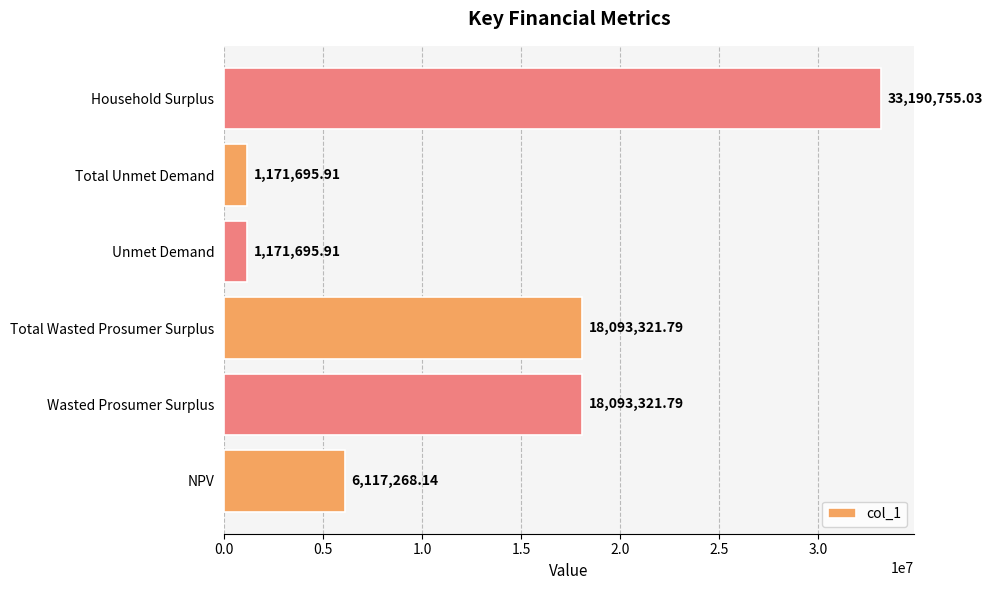

What is the ratio of the value at Household Surplus to the value at Total Unmet Demand?

28.3